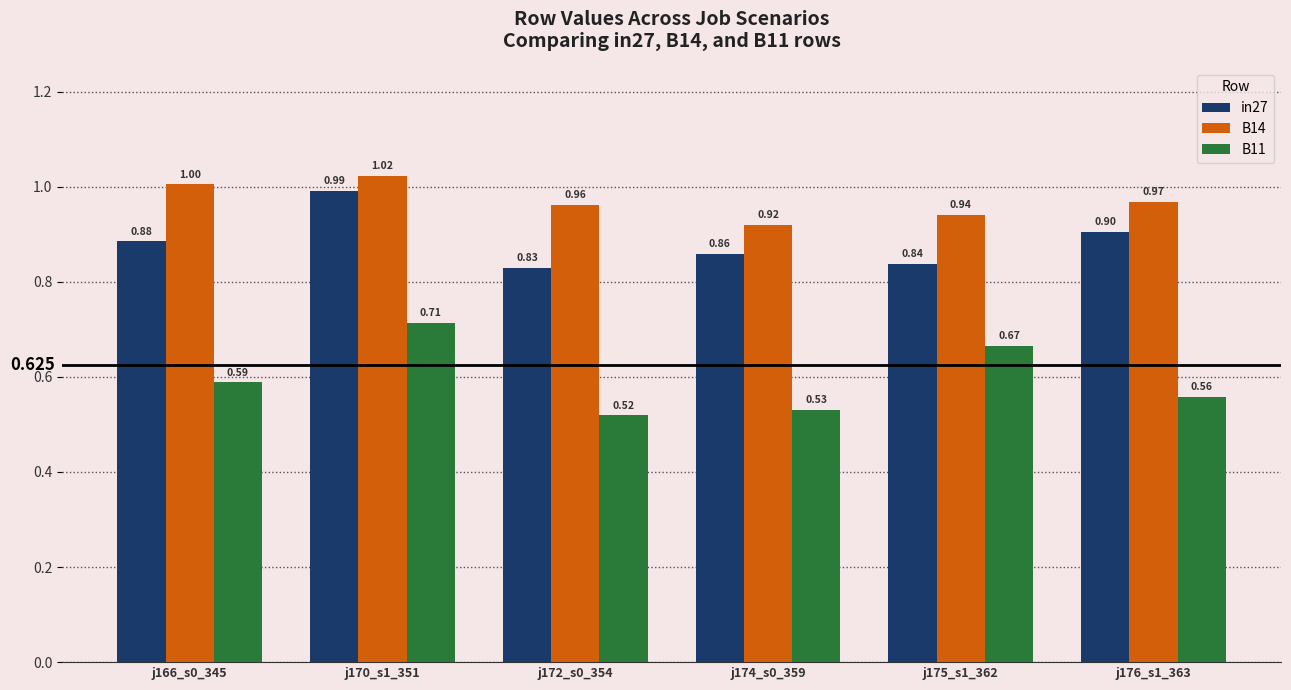

At how many categories does at least one series exceed 0?

6